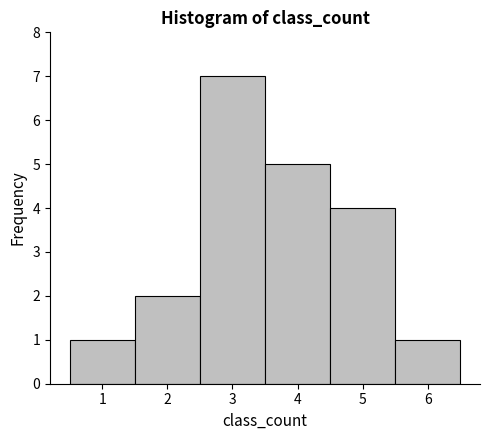

Which range on the x-axis has the tallest bar?

2.5 to 3.5